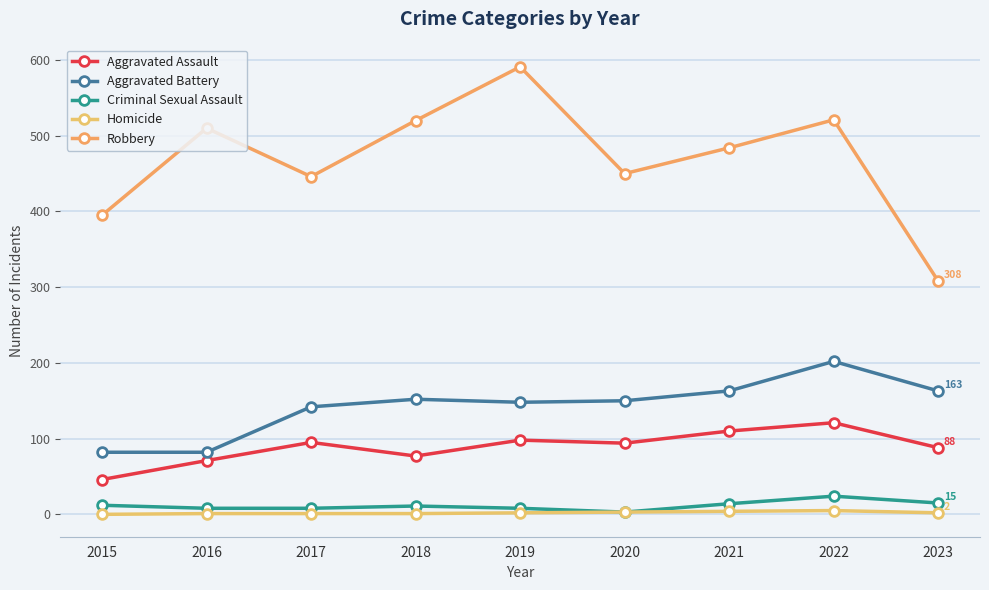

What are all the series names shown in the legend?

Aggravated Assault, Aggravated Battery, Criminal Sexual Assault, Homicide, Robbery